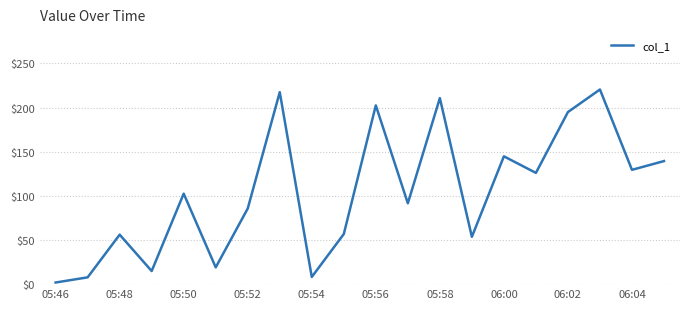

What is the maximum value shown in the chart?

220.4